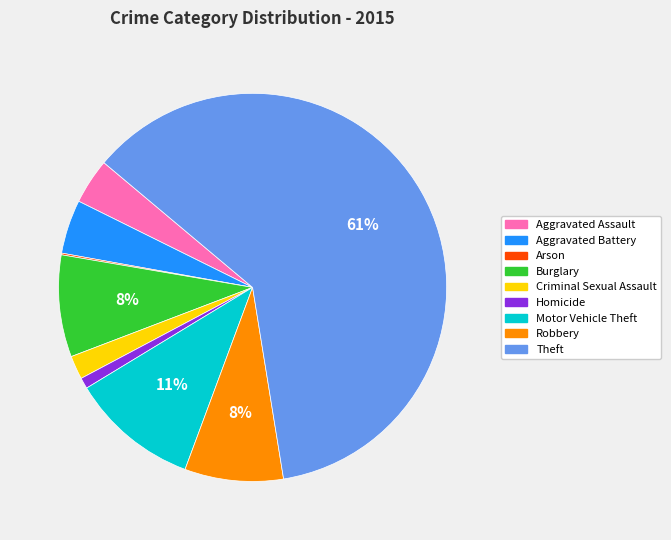

Does Homicide account for over 50% of the chart?

No